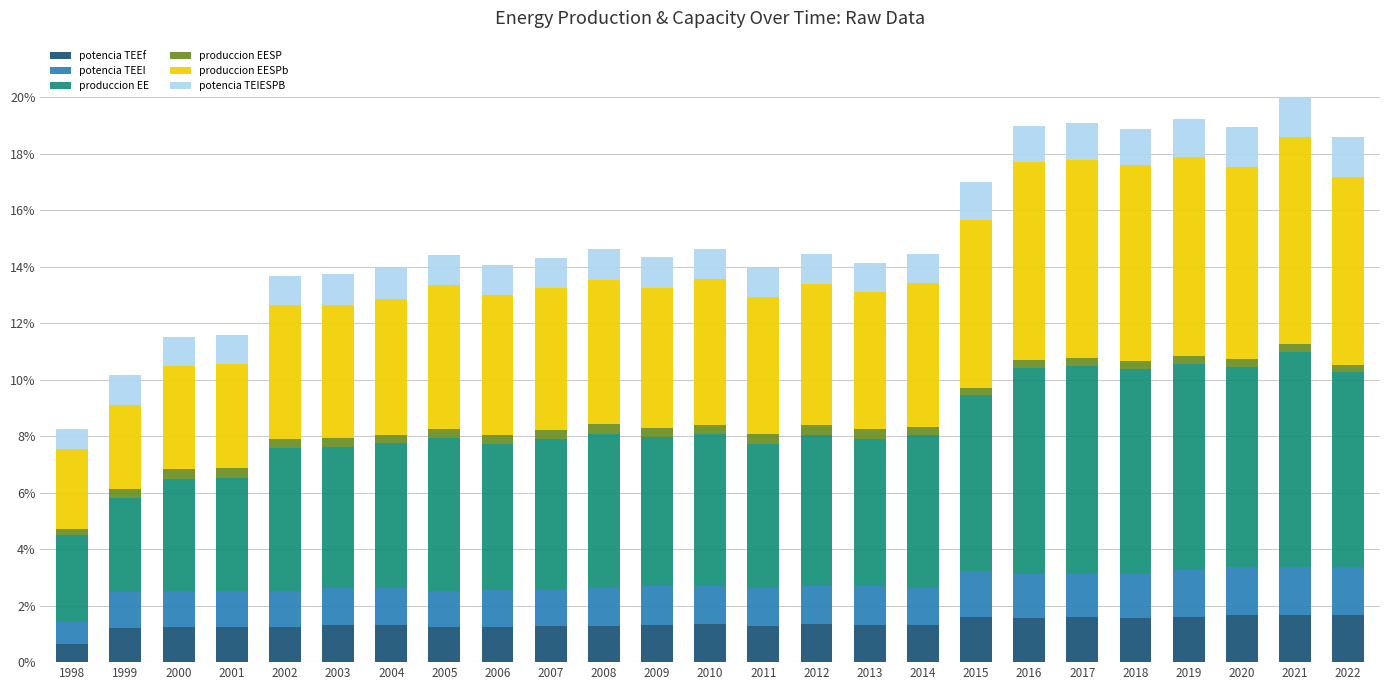

What is the minimum value for potencia TEEf?

0.6